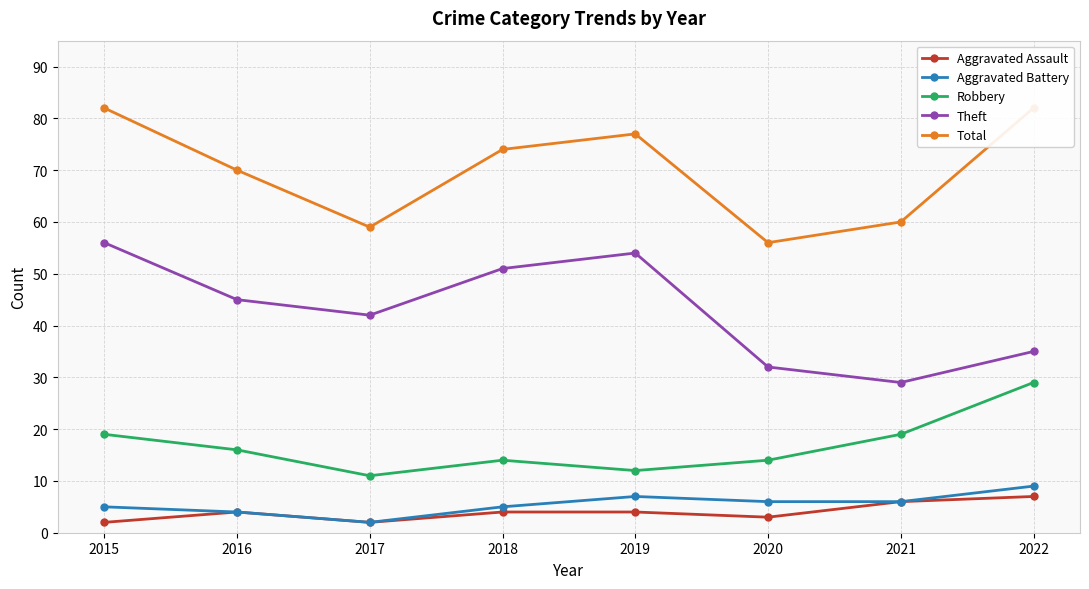

Rank the series at 2015 from highest to lowest value.

Total, Theft, Robbery, Aggravated Battery, Aggravated Assault